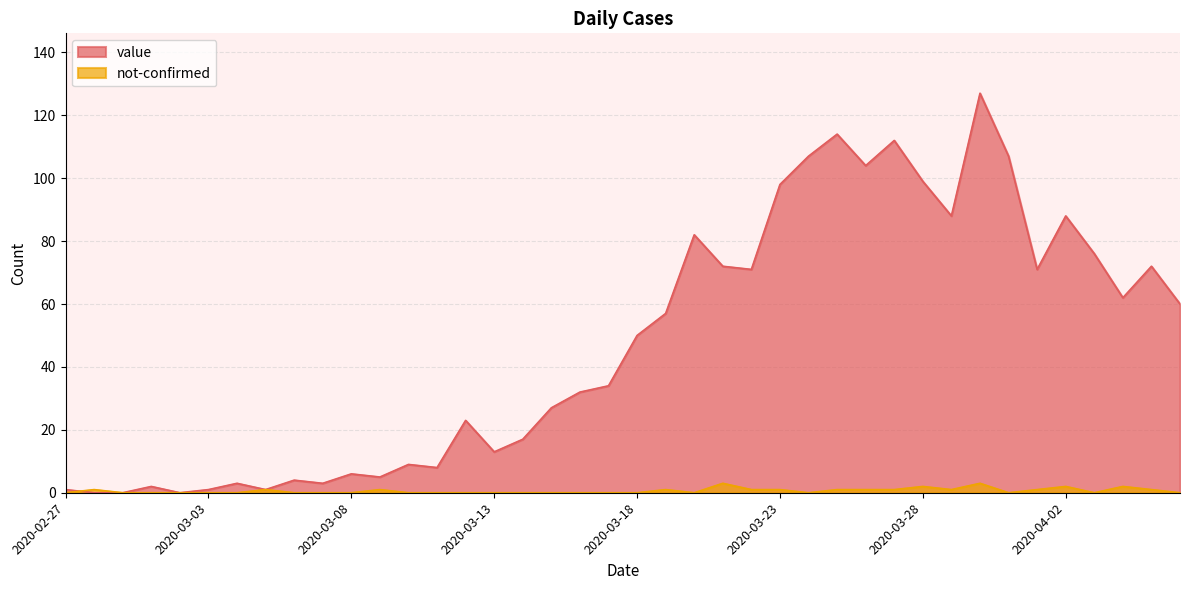

How many times do value and not-confirmed cross each other?

1